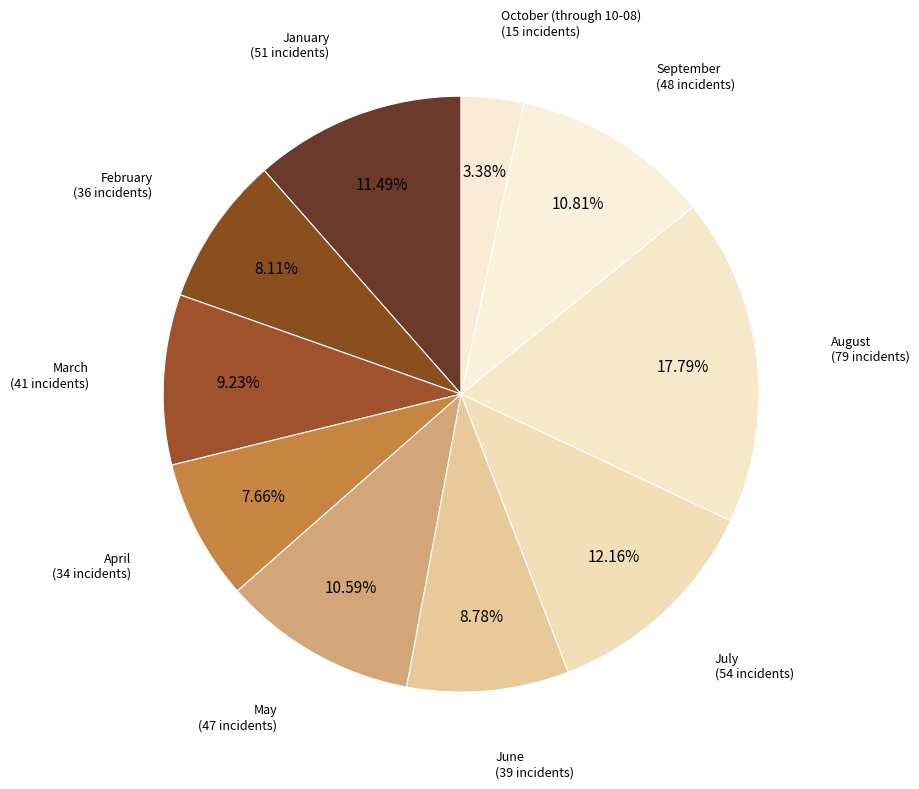

To the nearest percent, what is the difference between the largest and smallest slice percentages?

14%